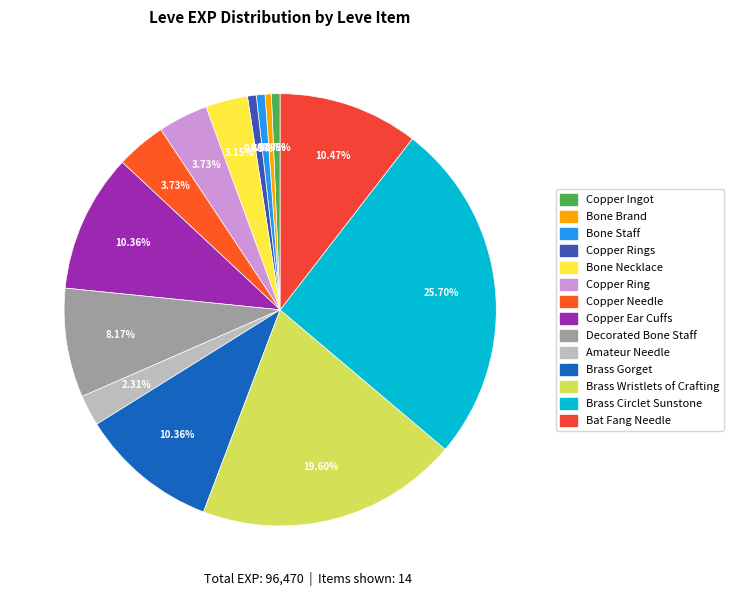

Count the number of slices in the pie.

14